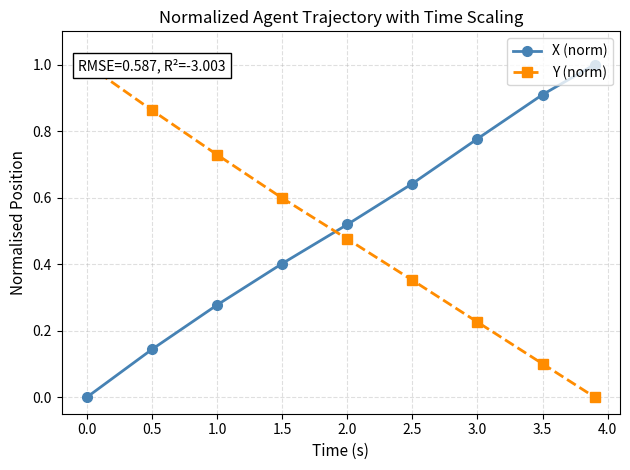

True or false: Y (norm) has more than 0 points higher than both neighbors.

False